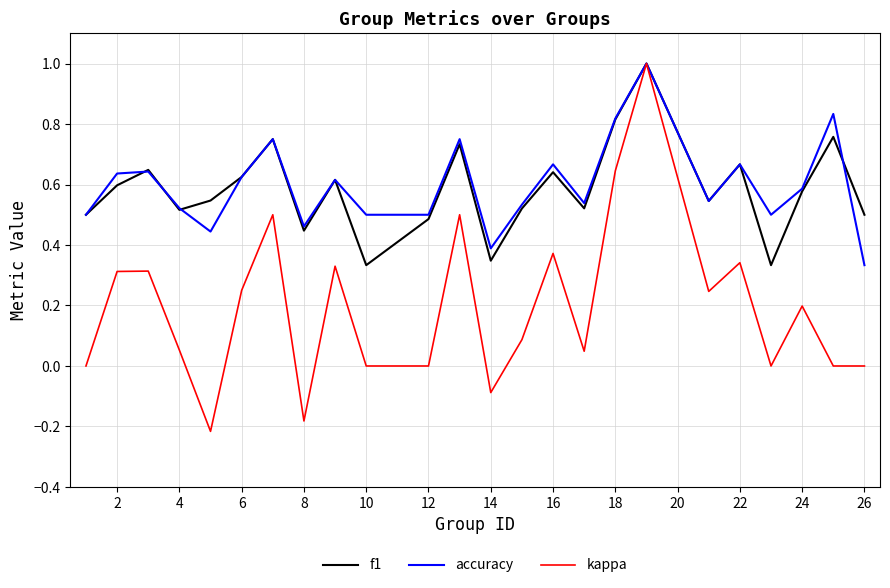

Count the number of data series in this chart.

3